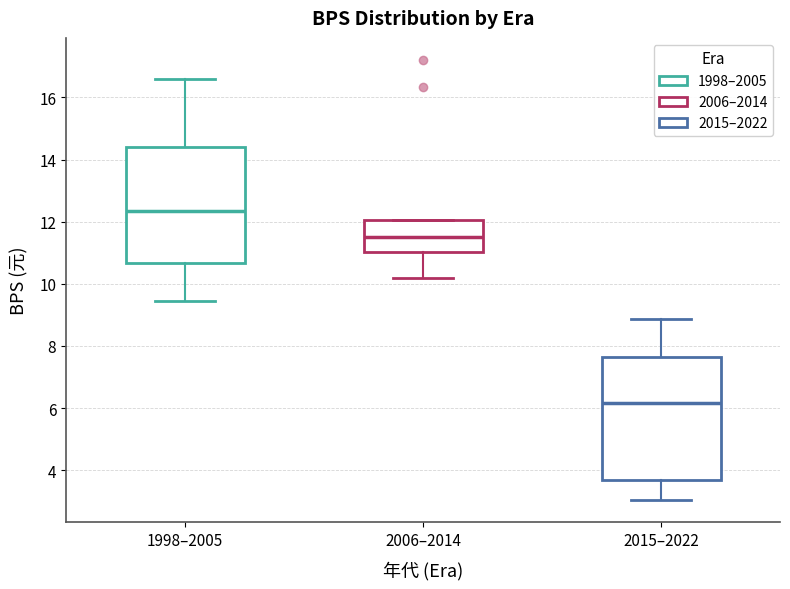

Reading left to right, transcribe this box plot: for each box, give where its median line is, the range the box spans, and where its two whiskers end, as read against the y-axis. The values are not printed on the chart, so give them approximately, as read against the axis.

1998–2005: median 12.4, box 10.6 to 14.4, whiskers 9.4 to 16.6
2006–2014: median 11.6, box 11.0 to 12.0, whiskers 10.2 to 12.0
2015–2022: median 6.2, box 3.6 to 7.6, whiskers 3.0 to 8.8